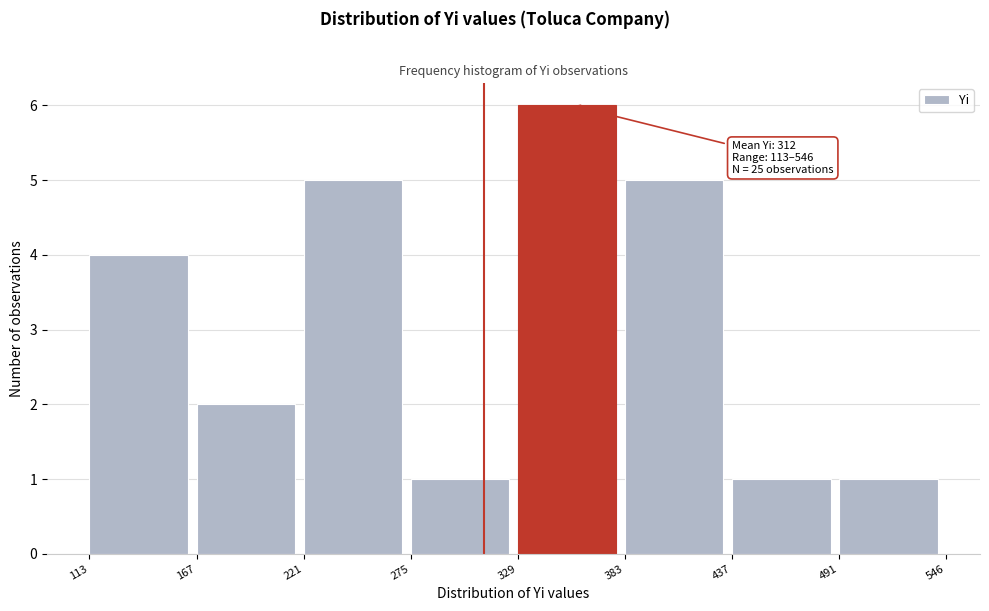

Over which range of the x-axis is the bar tallest?

329 to 383